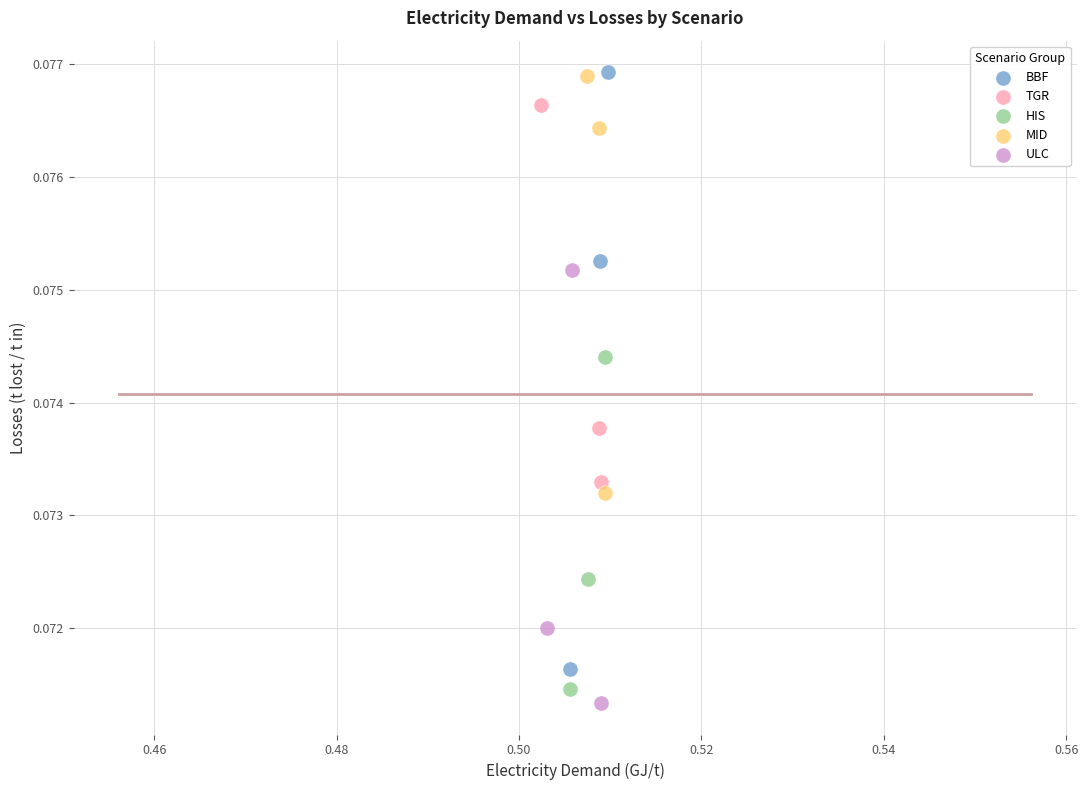

Which series has the largest Y range (max minus min)?

BBF